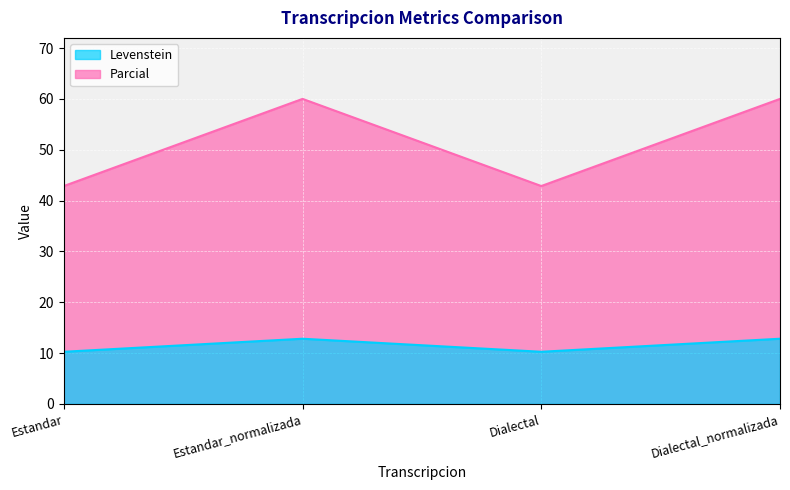

What is the difference between the highest and lowest values at Estandar?

32.6